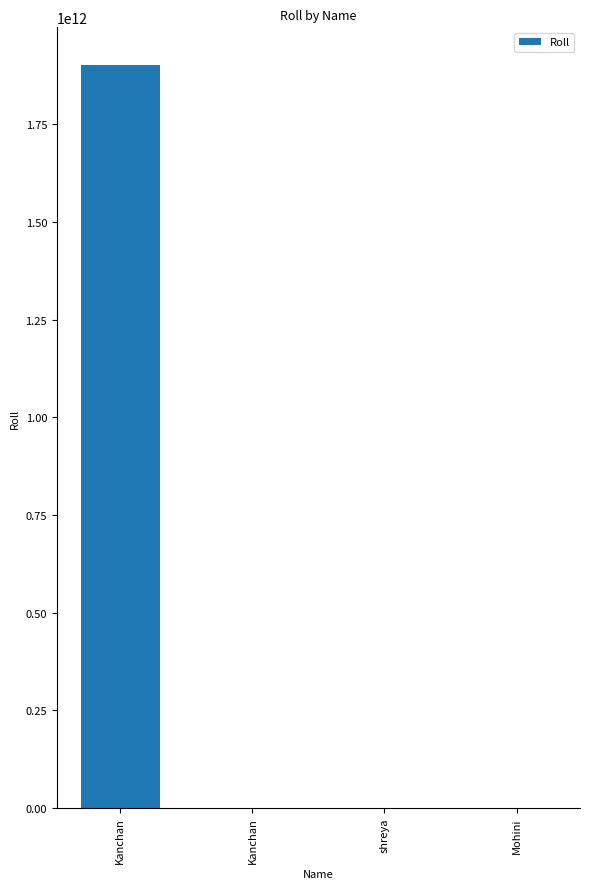

Count the number of categories in the chart.

4